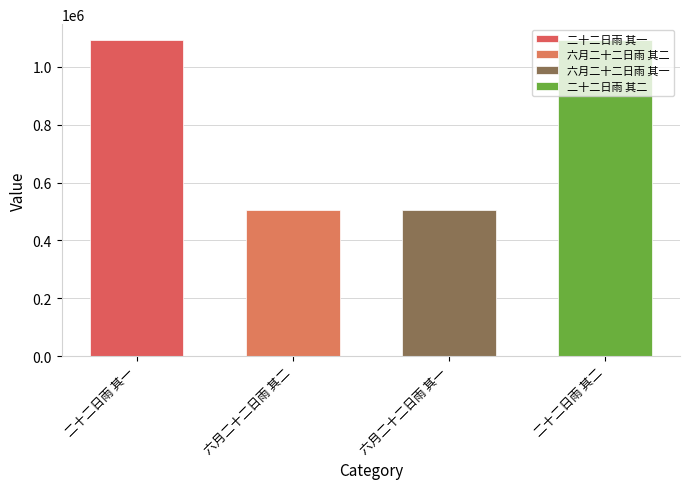

Where does the data first go above 1093335?

二十二日雨 其二